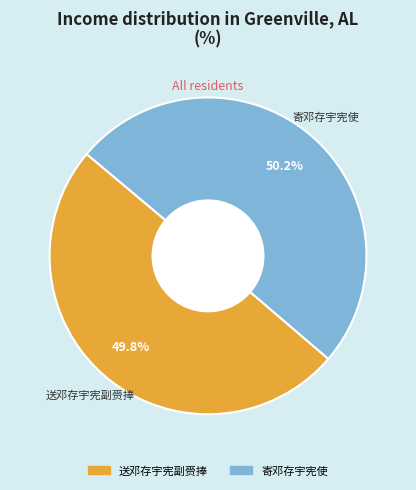

True or false: 寄邓存宇宪使 accounts for 50% of the total.

True